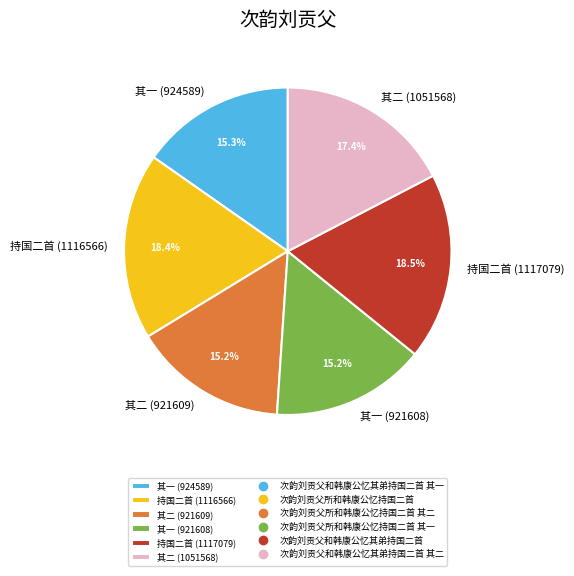

What is the ratio of the value at 其一 (924589) to the value at 其二 (1051568)?

0.9